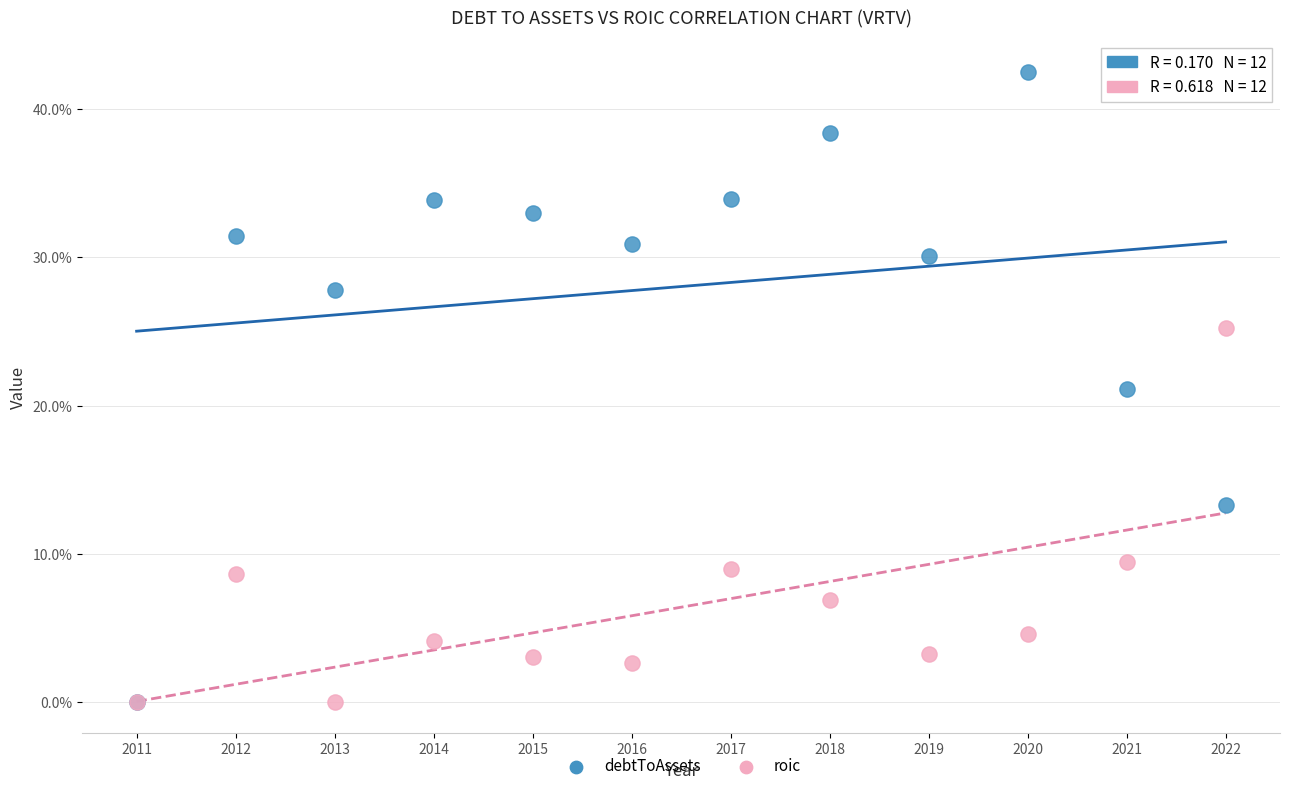

Which series reaches the maximum Y coordinate?

debtToAssets